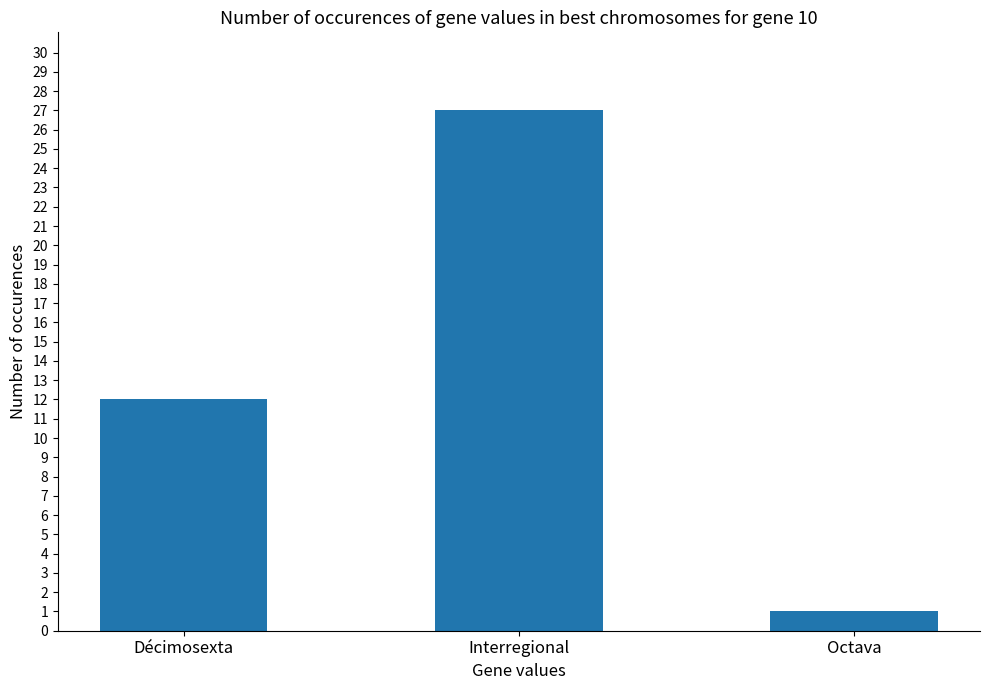

What is the difference between the values at Décimosexta and Octava?

11